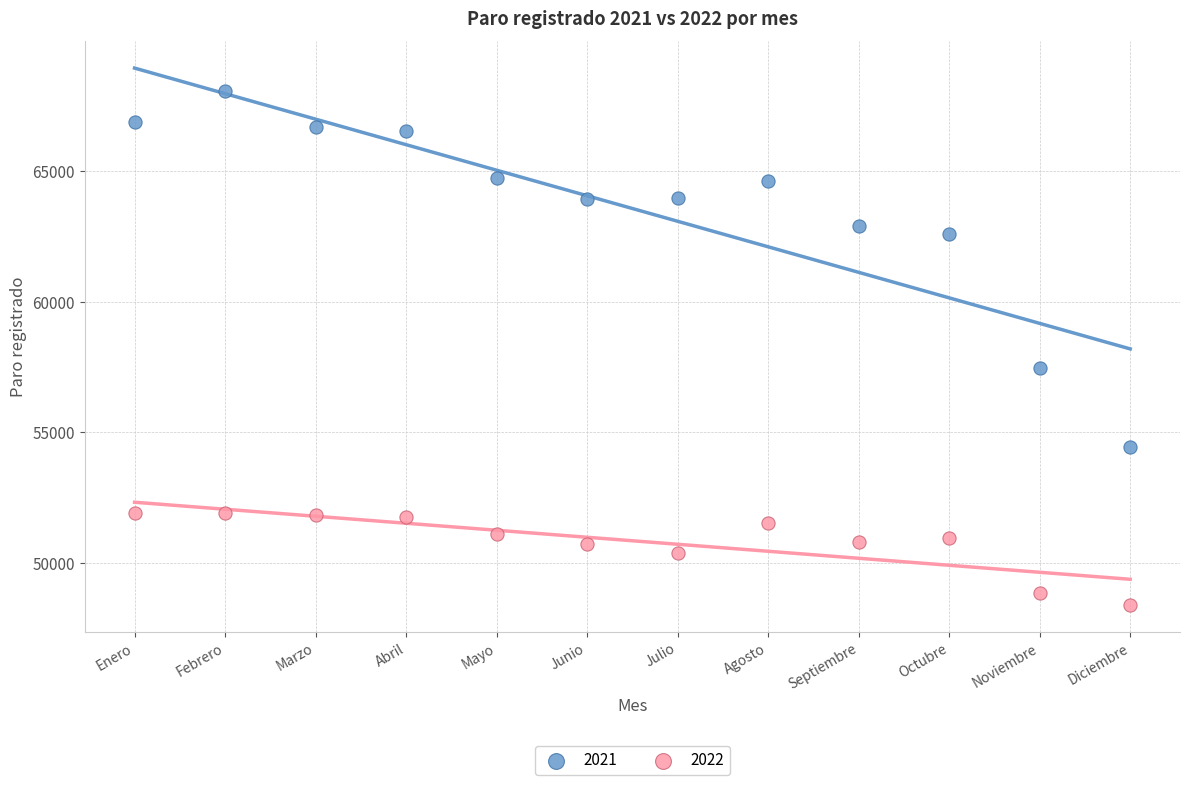

Which series has the widest spread of Y values?

2021